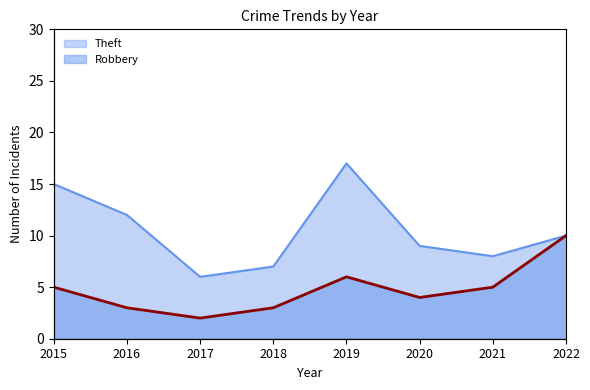

How many interior local valleys does the Theft series have?

2